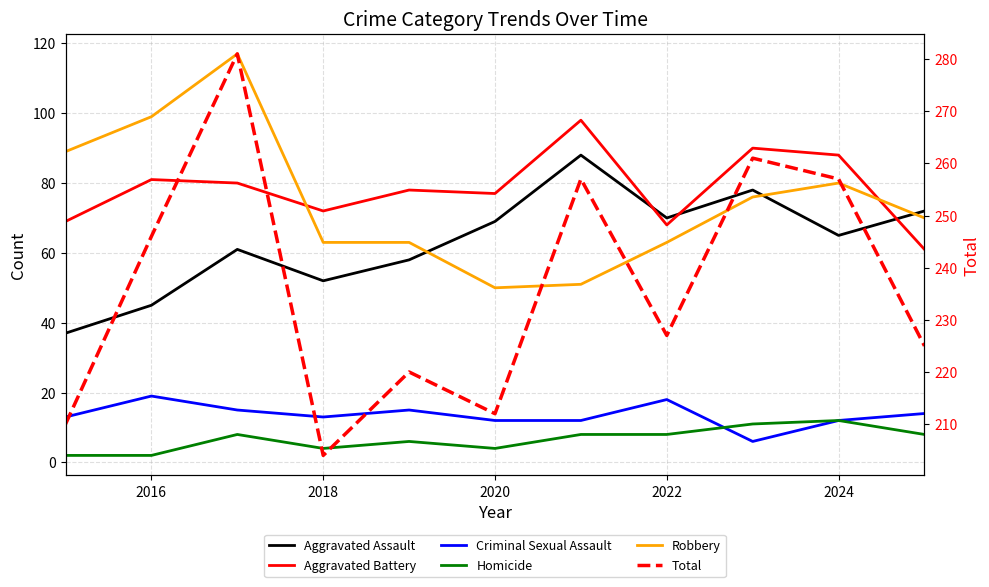

Is this an area chart (filled region under the line)?

No